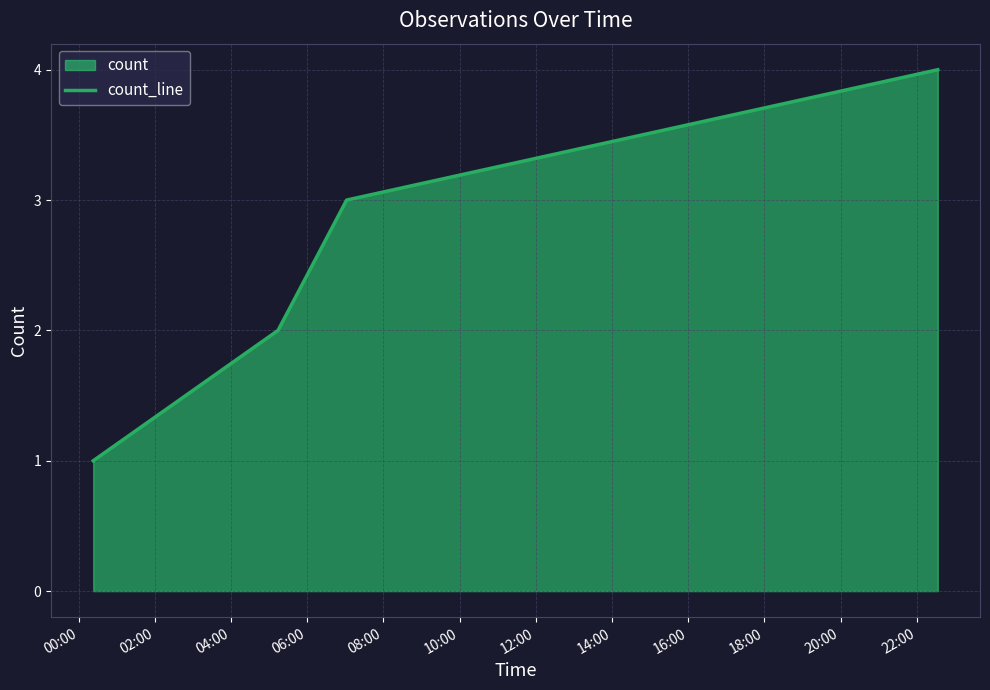

True or false: there are more than 2 points higher than both neighbors.

False